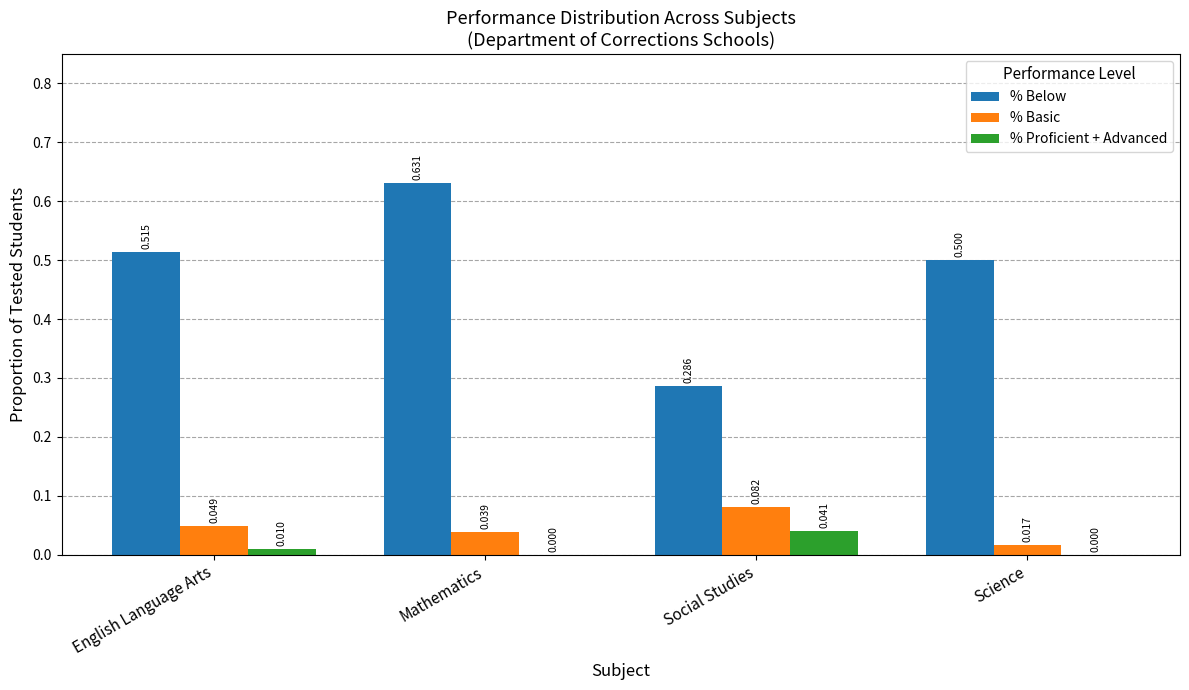

How many % Proficient + Advanced values are between 0 and 1?

4